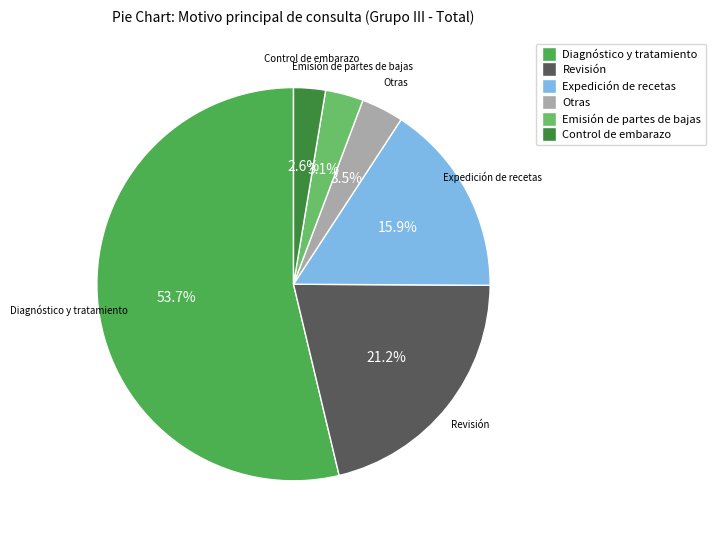

Is there a majority slice in this chart?

Yes